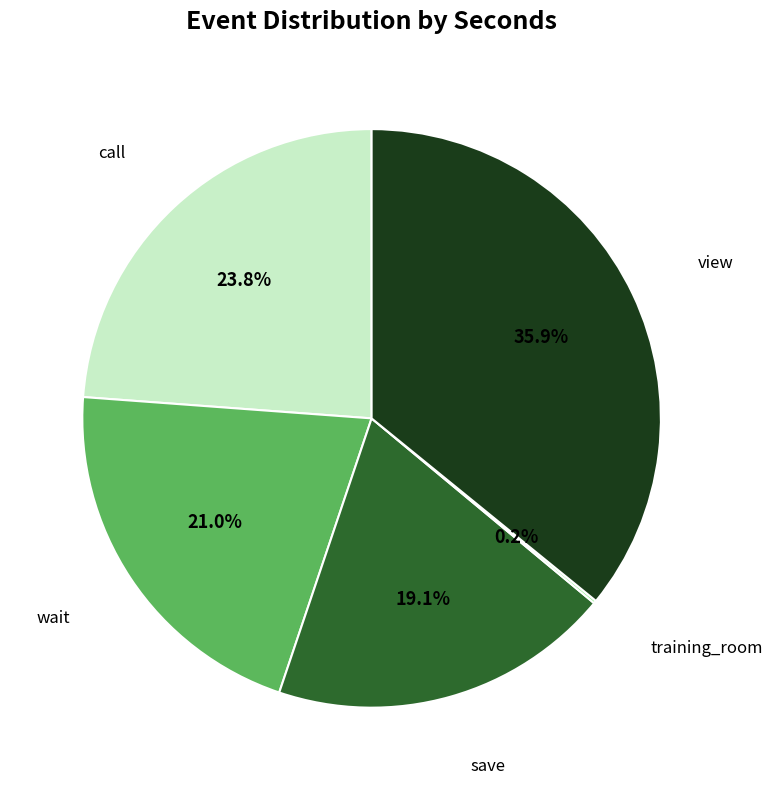

Is there any slice that represents more than half of the pie?

No